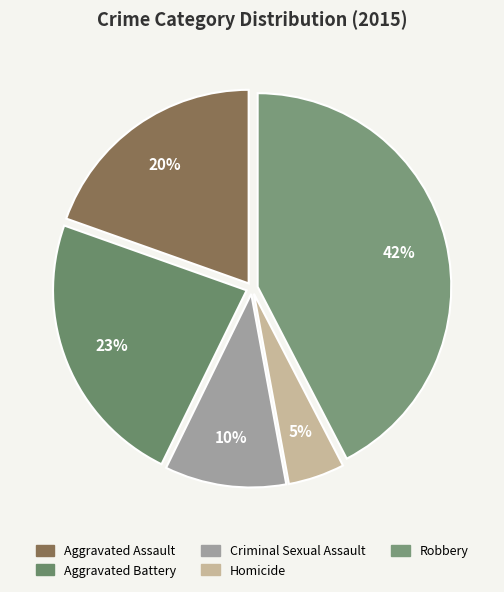

What percentage is the Homicide slice, to the nearest percent?

5%